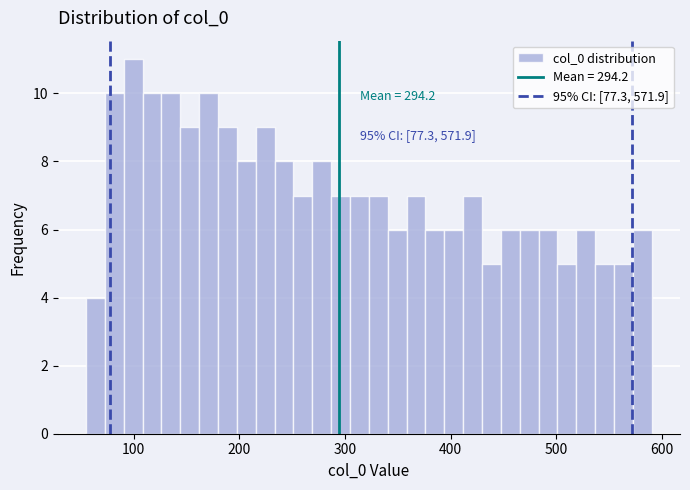

Around what value on the x-axis is the tallest bar? Give the approximate position of its centre, as read against the axis.

100